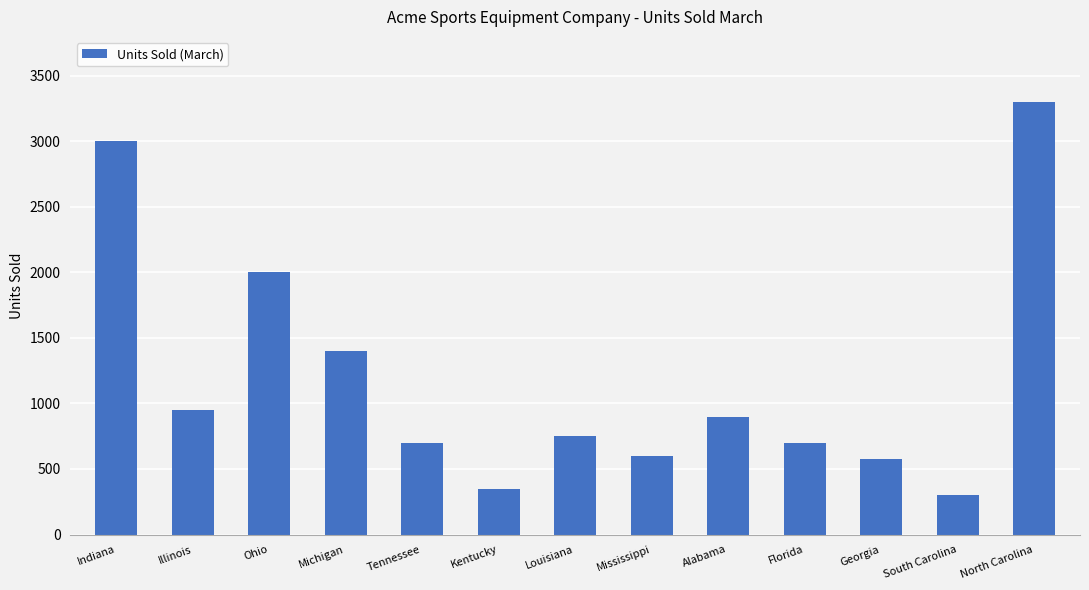

Reading left to right, what are all the values shown in this chart?

3000	950	2000	1400	700	350	750	600	900	700	575	300	3300